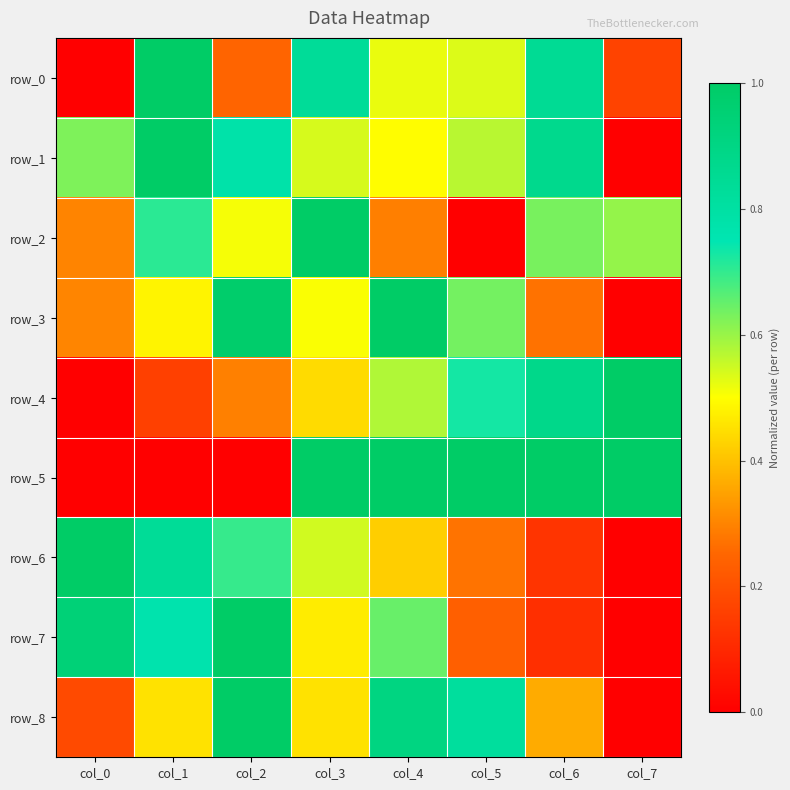

Which category has the lowest value across all series?

col_0